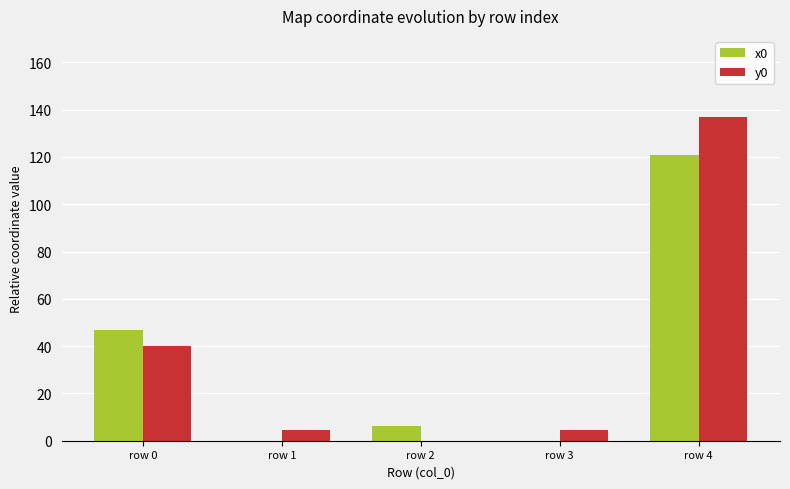

Is it true that x0 equals 213.5 at row 4?

False